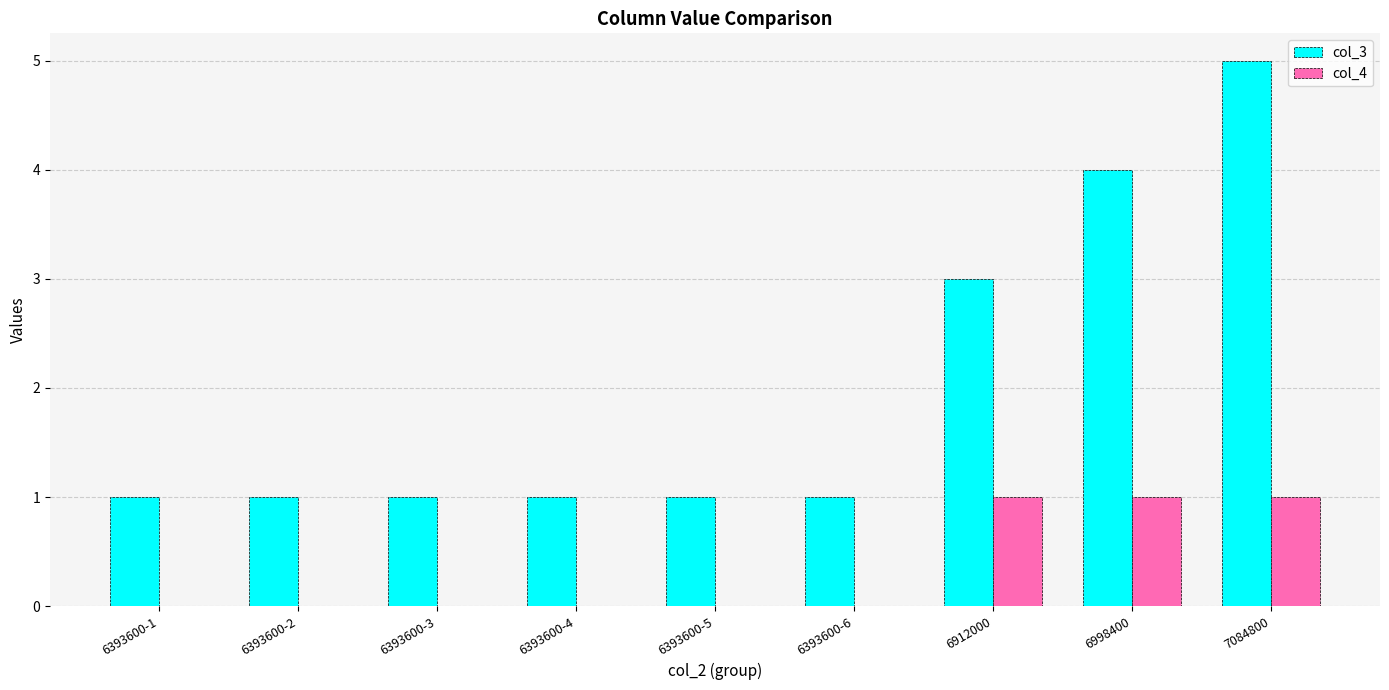

Is it true that col_3 equals 1 at 6393600-6?

True